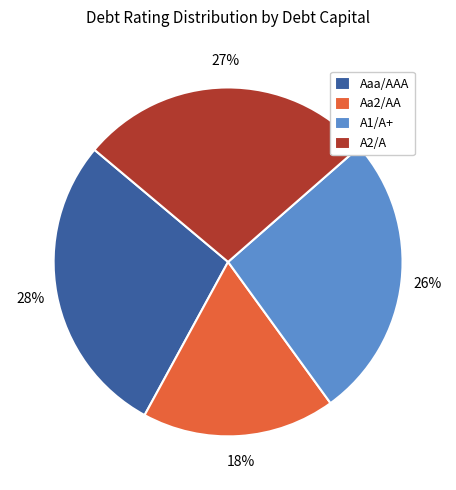

To the nearest percent, what is the difference between the largest and smallest slice percentages?

10%